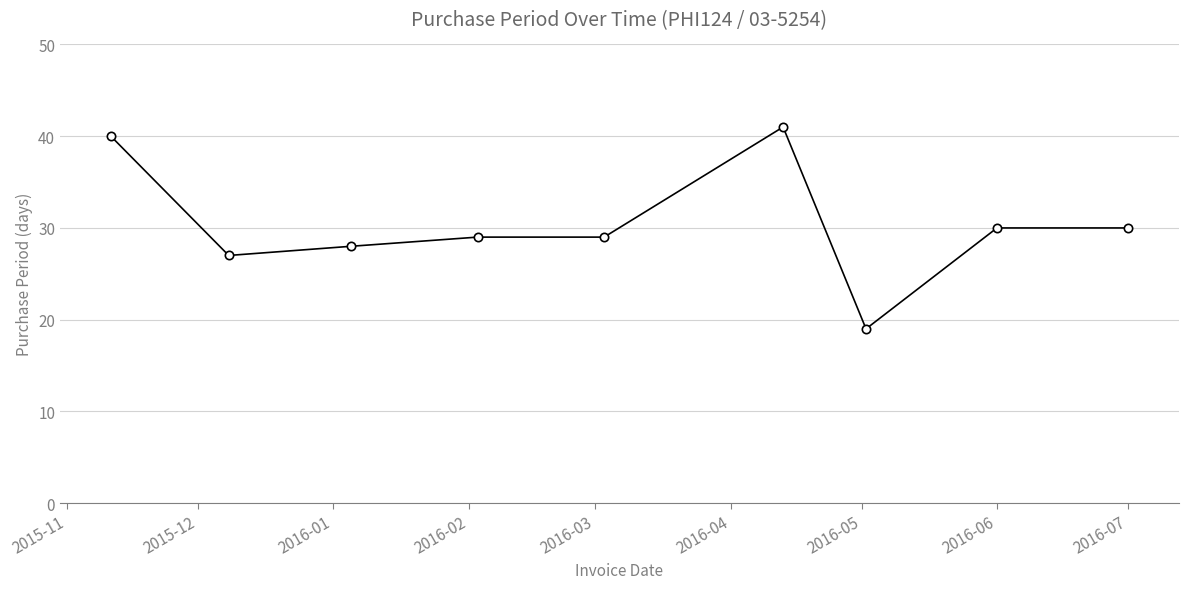

What is the minimum value shown in the chart?

19